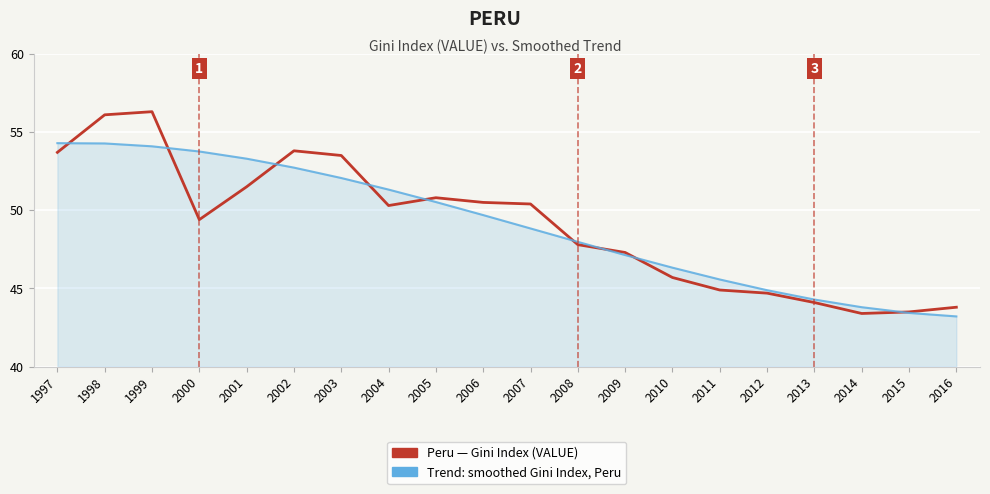

What is the difference between the highest and lowest values at 1999?

2.2